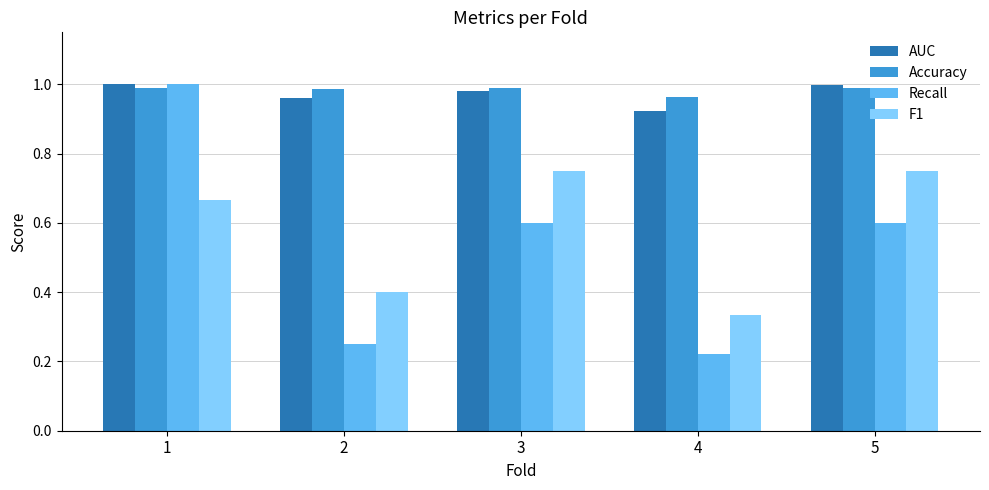

What is the spread (max minus min) of values at 5?

0.4